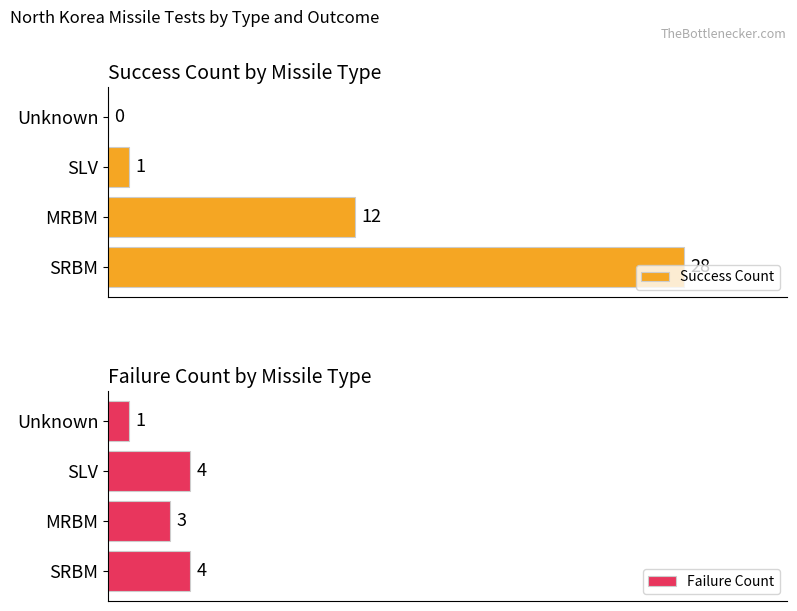

What is the greatest value displayed?

28